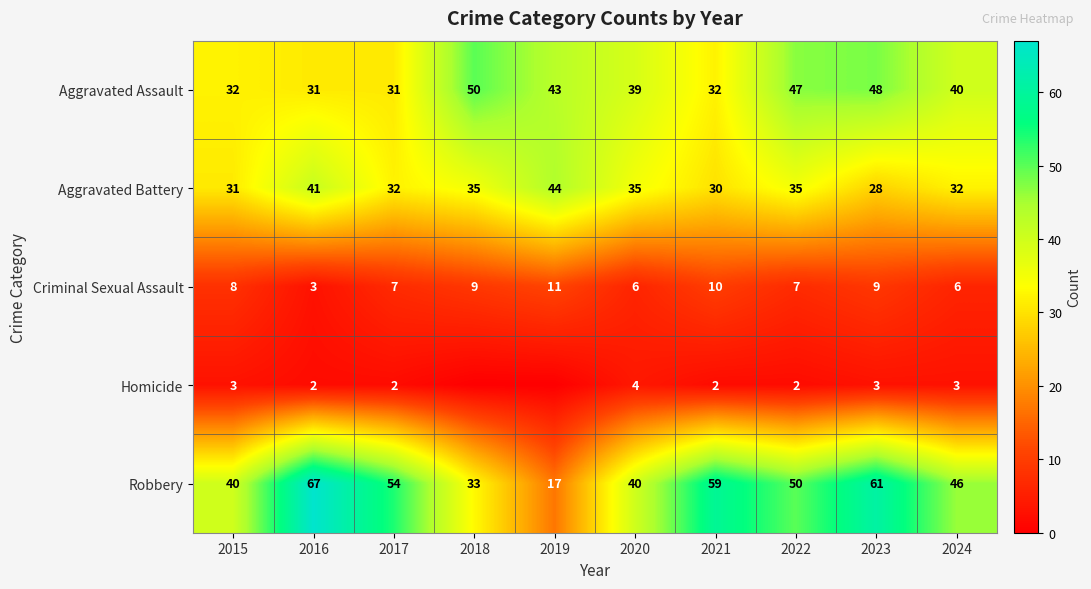

The value of Criminal Sexual Assault at 2024 is 6. True or false?

True